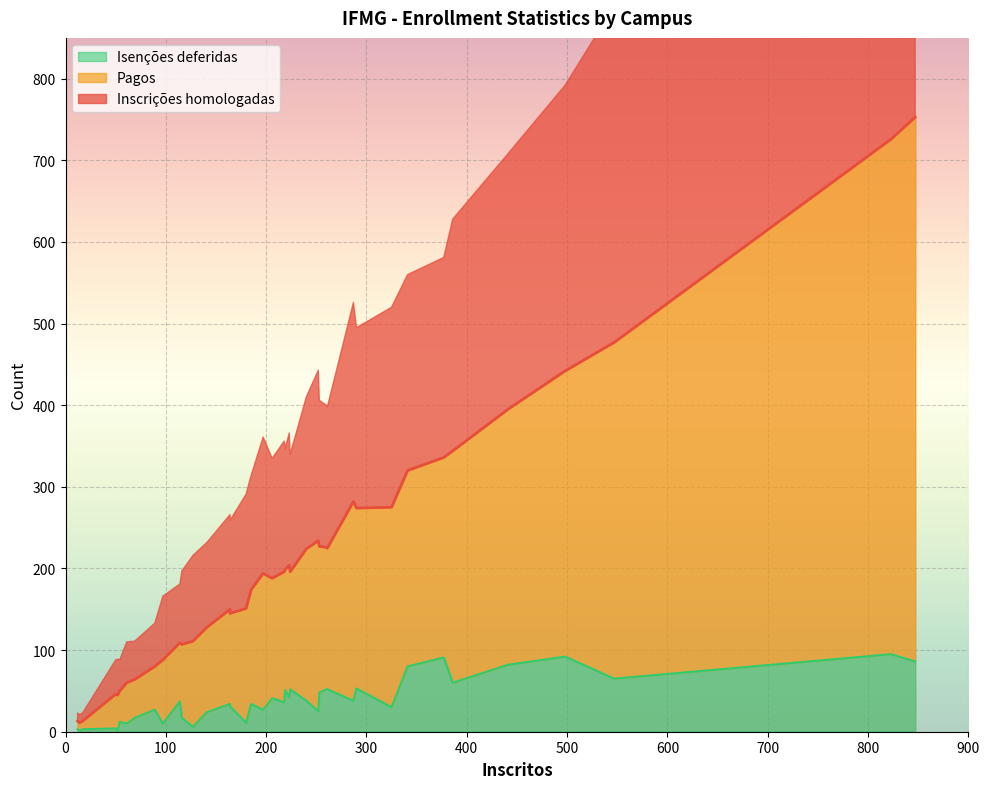

What value does the Pagos series have at 240, to the nearest 100?

200